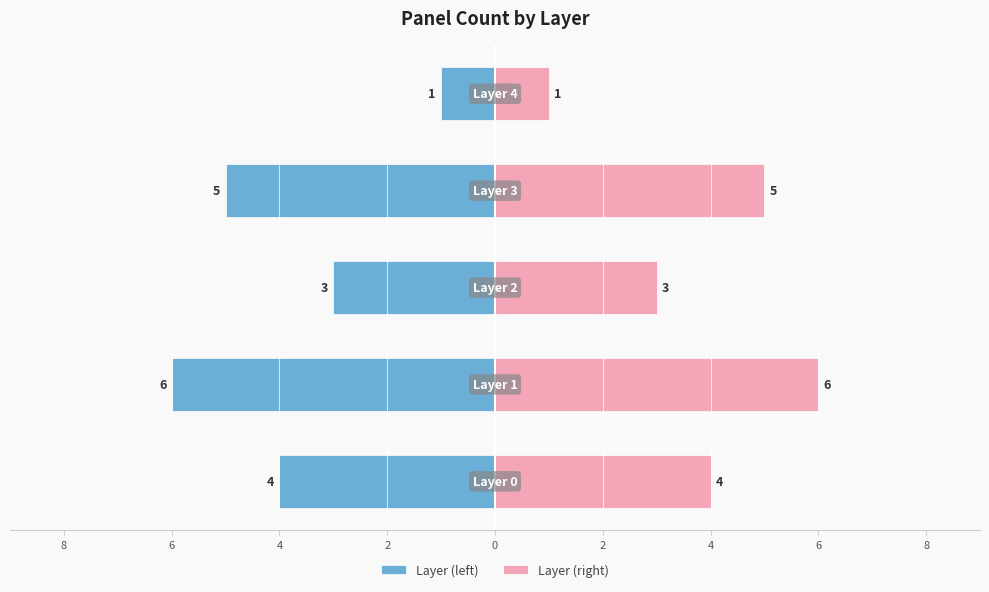

Rank the series at 6 from lowest to highest value.

Layer (left), Layer (right)